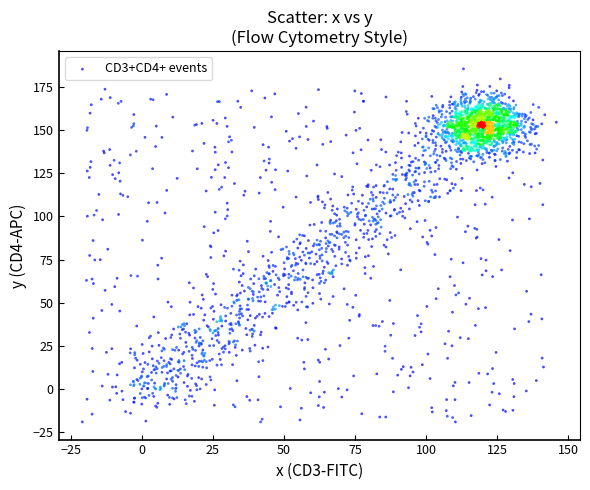

What is the range of Y values (max minus min)?

204.3